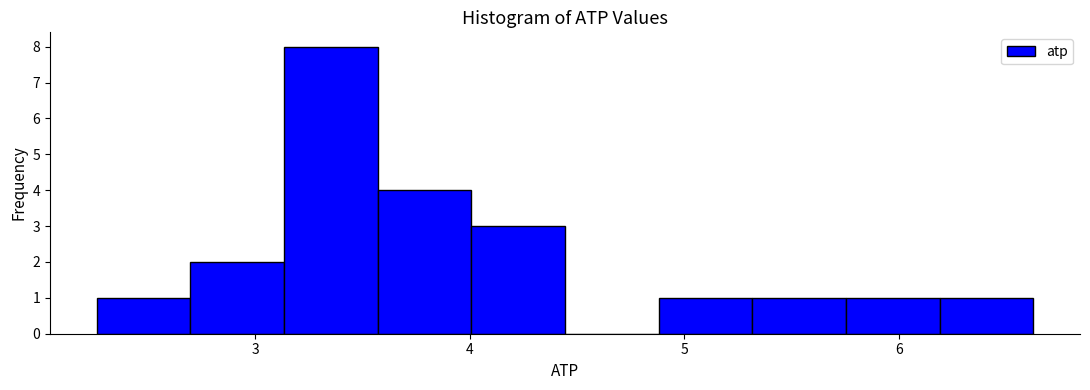

Reading left to right, list every bar in this chart as the range it spans on the x-axis followed by its height. Neither the bar edges nor the heights are printed on the chart, so give them approximately, as read against the axes.

2.3 to 2.7: 1
2.7 to 3.1: 2
3.1 to 3.6: 8
3.6 to 4.0: 4
4.0 to 4.4: 3
4.4 to 4.9: 0
4.9 to 5.3: 1
5.3 to 5.8: 1
5.8 to 6.2: 1
6.2 to 6.6: 1